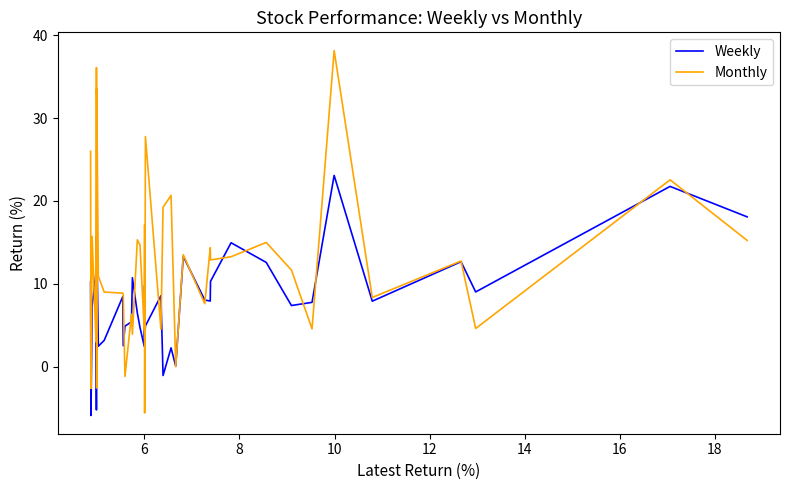

Which series has the largest total across all categories?

Monthly